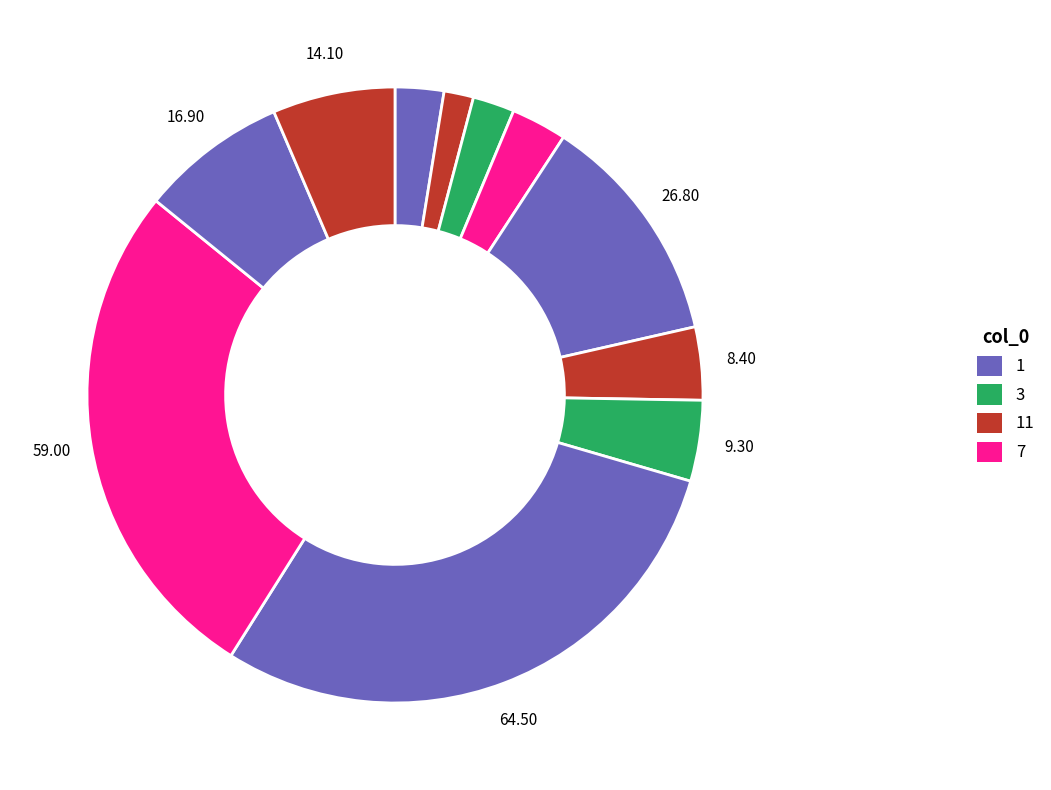

To the nearest percent, what is the difference between the largest and smallest slice percentages?

28%